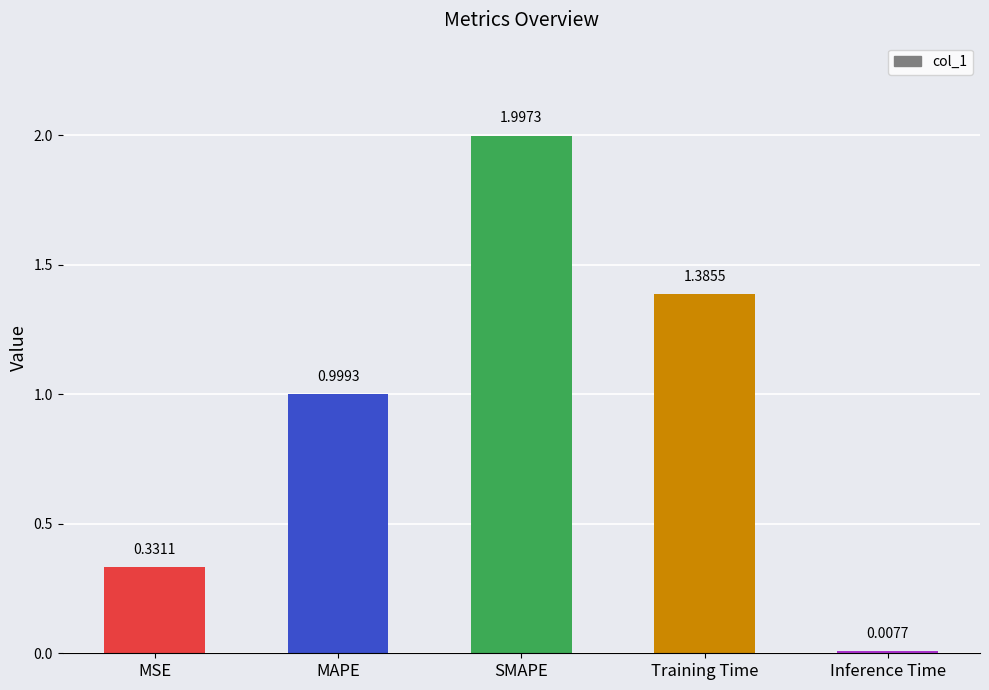

Which label corresponds to the smallest value in the chart?

Inference Time